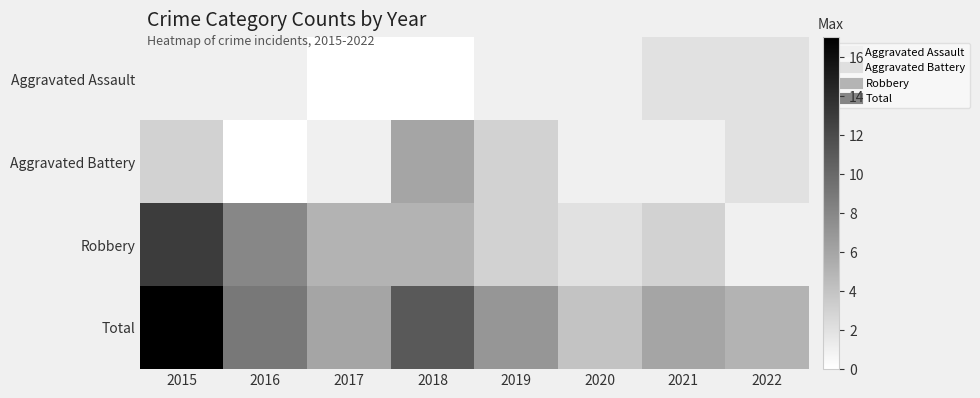

How many series are shown in this chart?

4